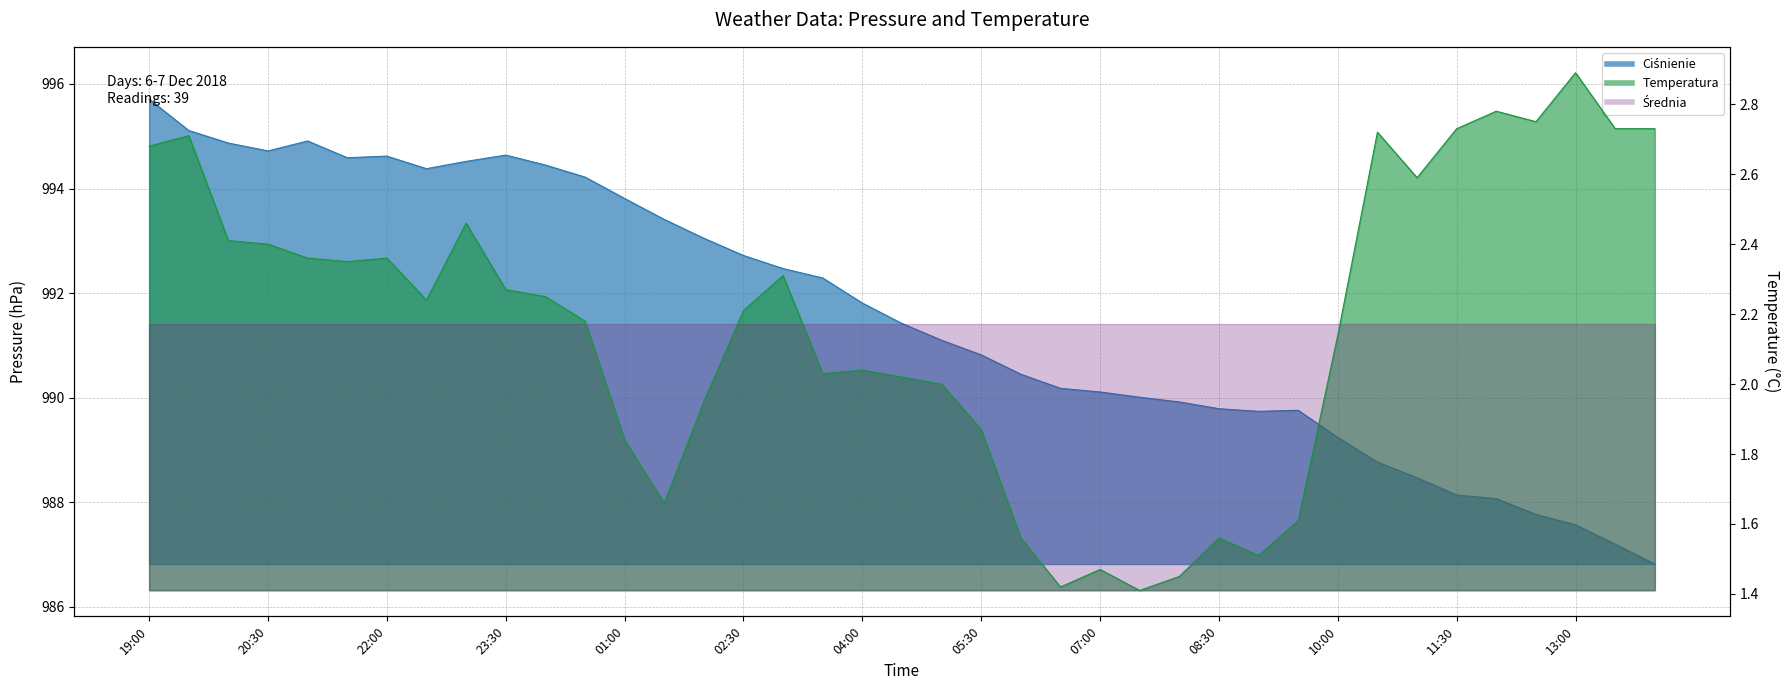

The value of Ciśnienie at 11:00 is 1308.3. True or false?

False